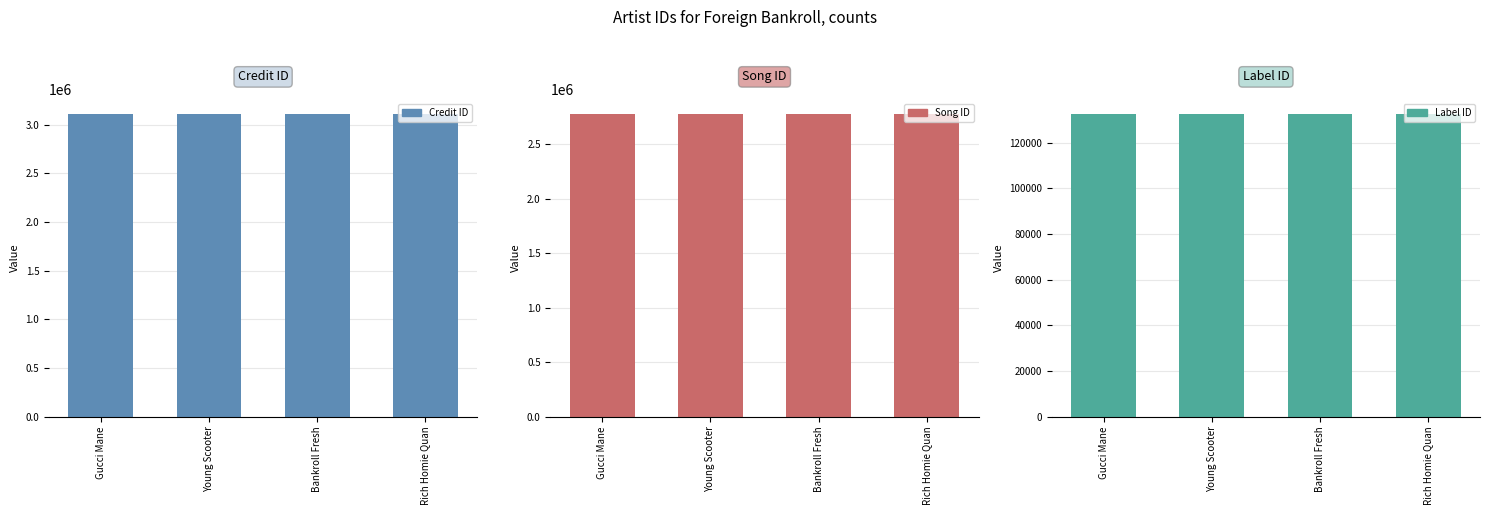

Rank the series at Rich Homie Quan from lowest to highest value.

labelid, songid, credit